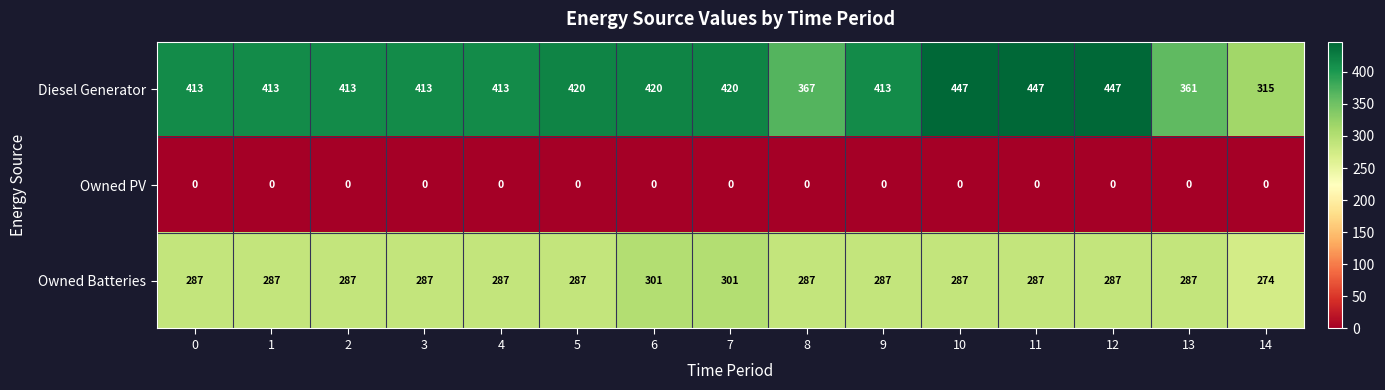

Is it true that Owned Batteries equals 301 at 7?

True